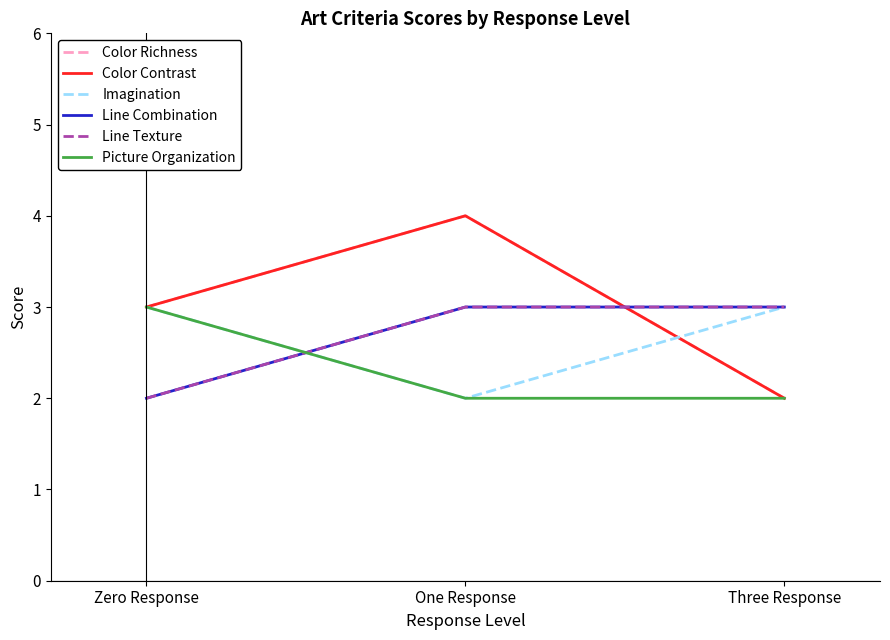

Between Zero Response and Three Response, which series saw the biggest shift?

Color Richness